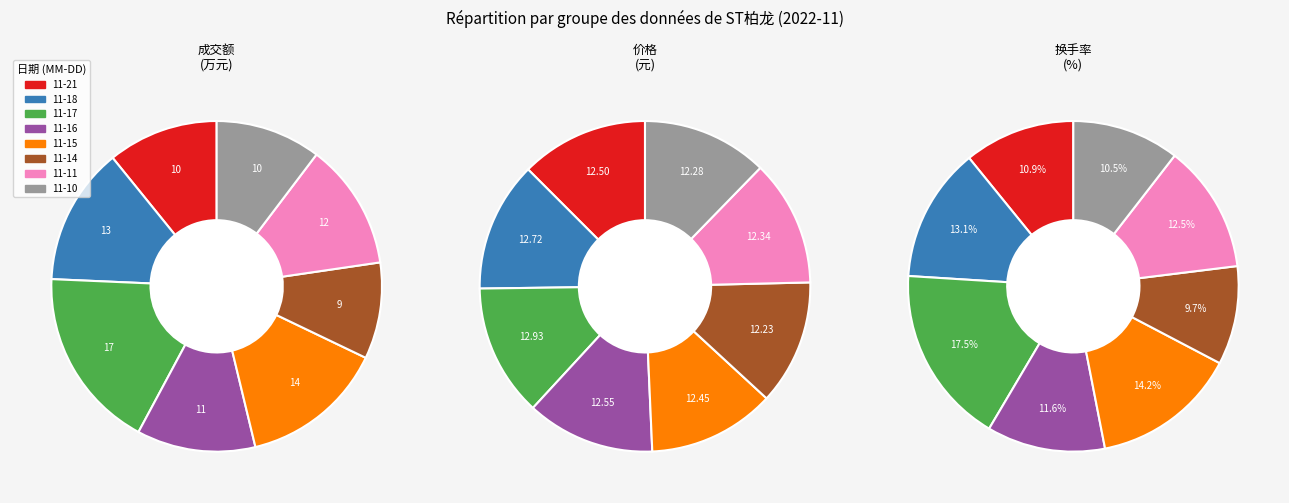

The 2022-11-18 slice represents 13% of the pie. True or false?

True